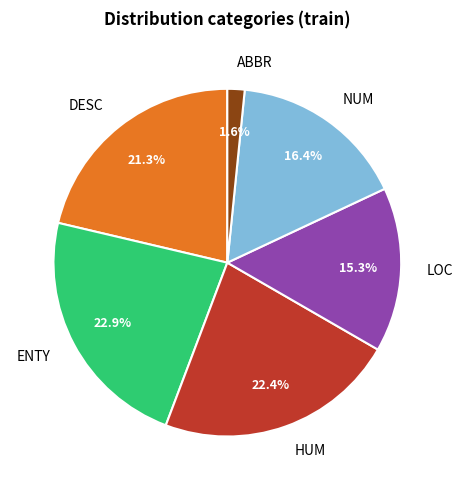

Between DESC and NUM, which is larger?

DESC